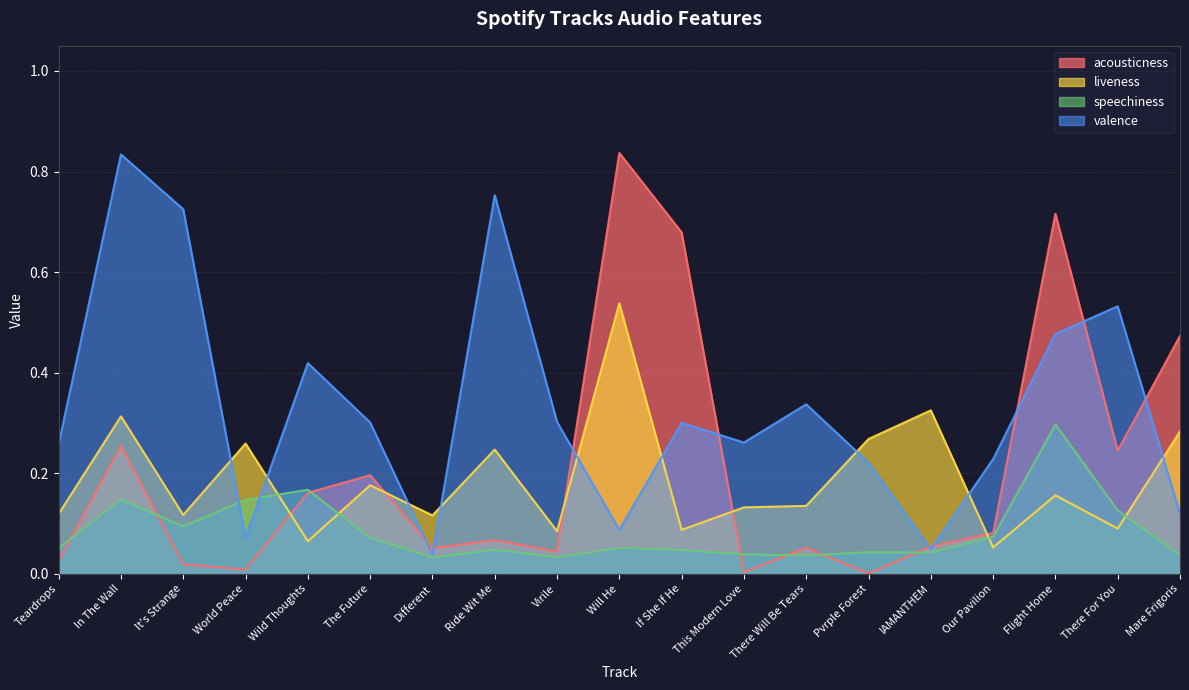

What is the difference between the highest and lowest values at If She If He?

0.6